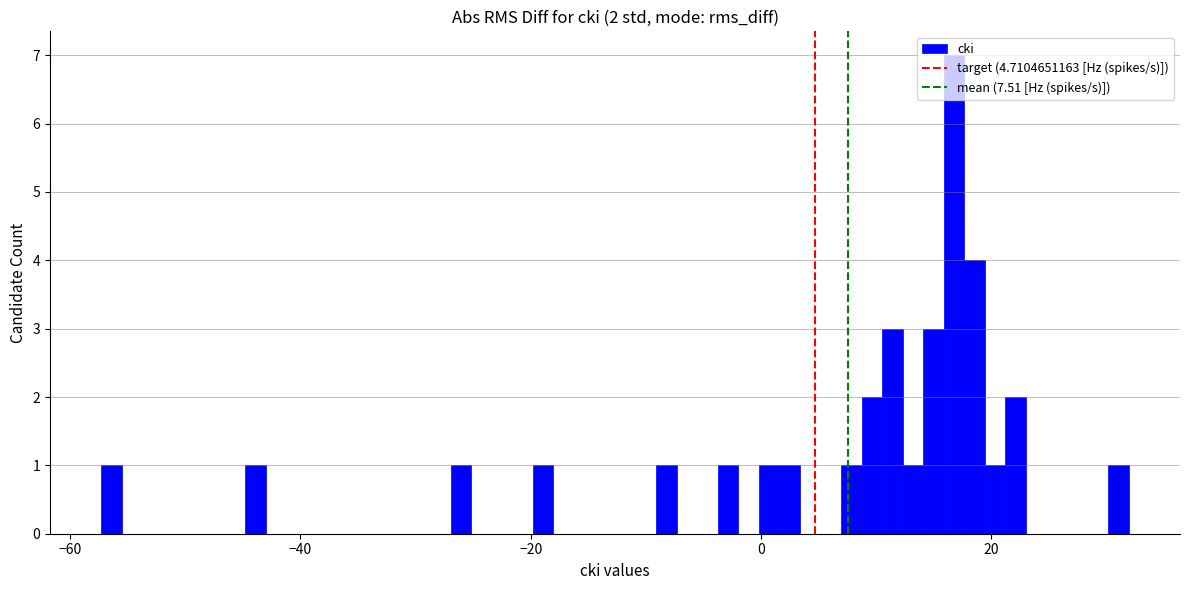

Around what value on the x-axis is the tallest bar? Give the approximate position of its centre, as read against the axis.

16